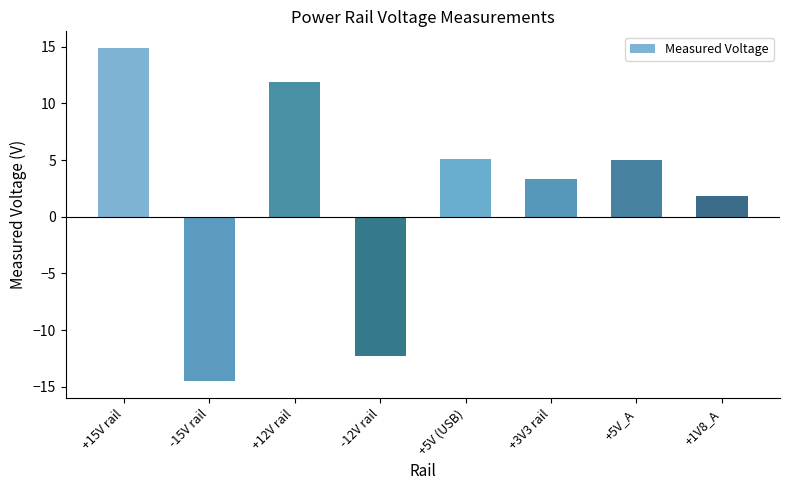

What position from the left is +5V (USB)?

5